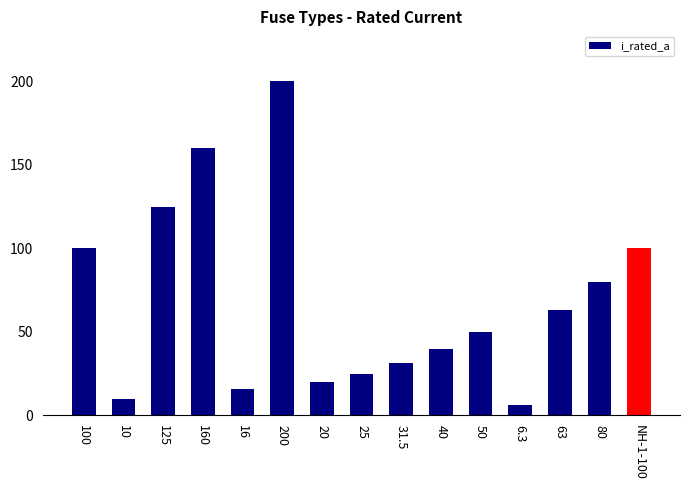

What is the approximate value at 16?

16.0